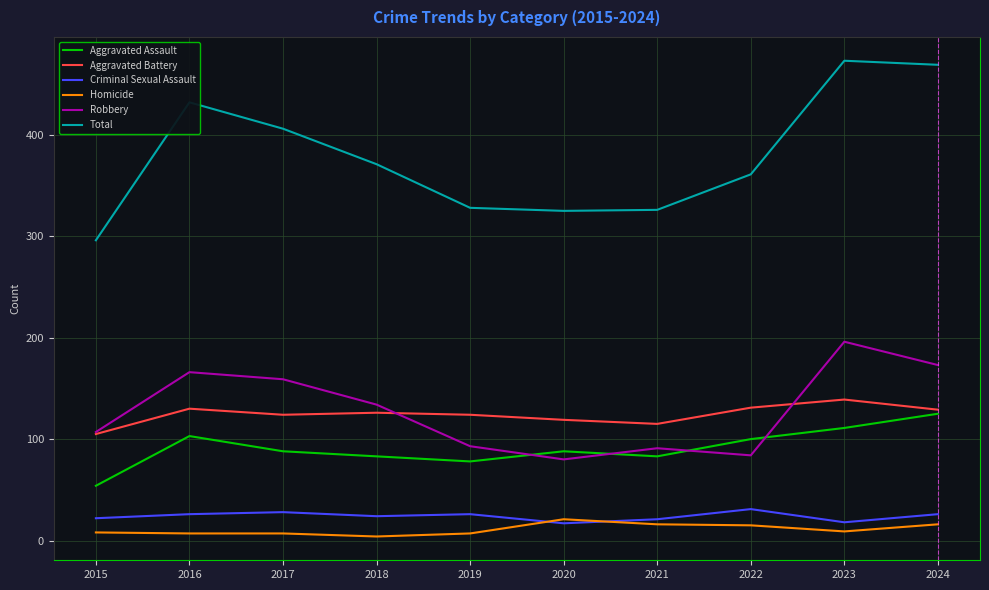

What are all the series names shown in the legend?

Aggravated Assault, Aggravated Battery, Criminal Sexual Assault, Homicide, Robbery, Total